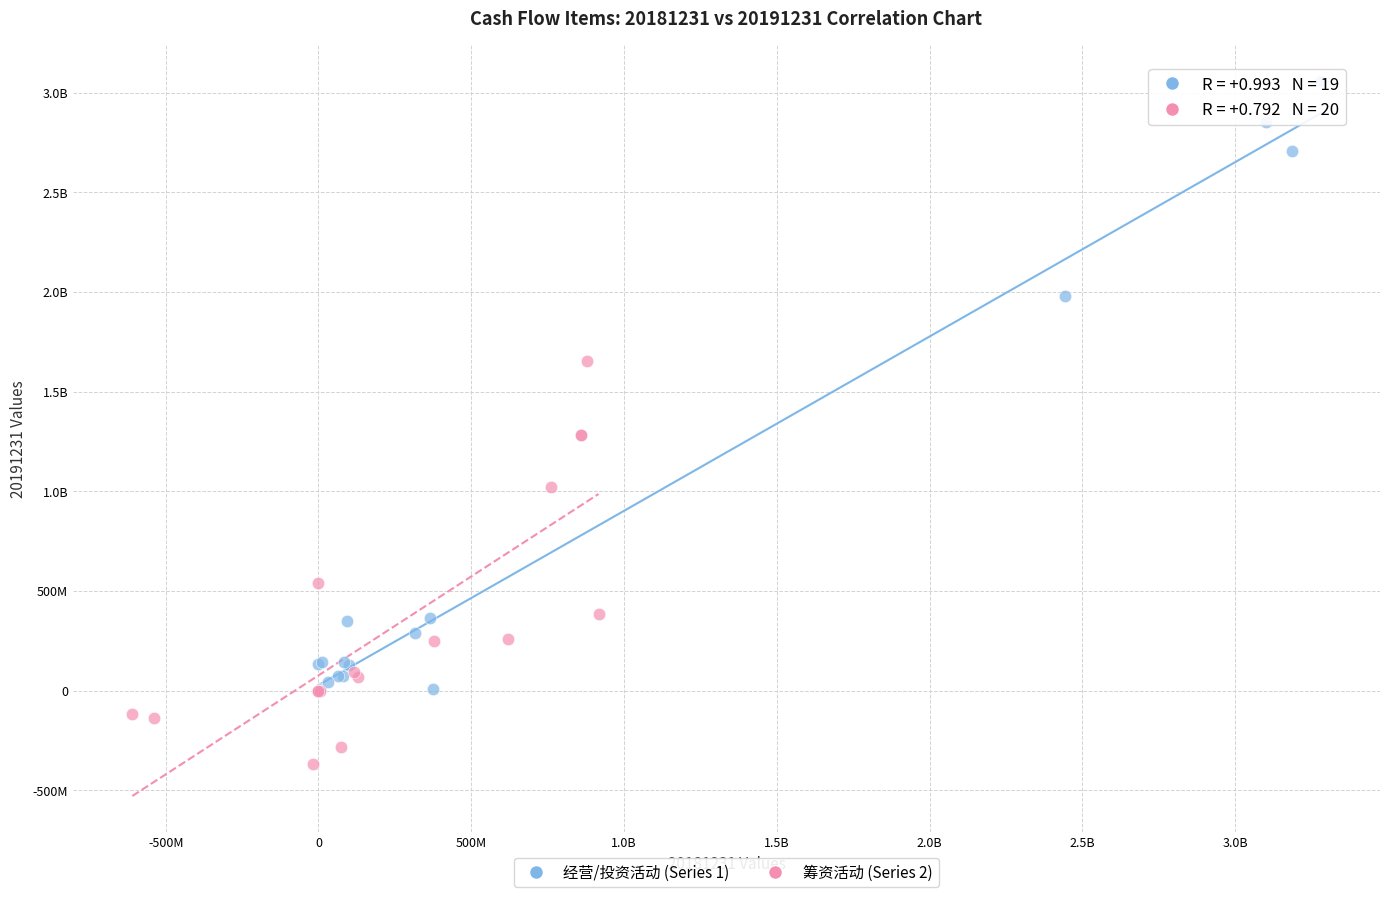

What are all the series names shown in the legend?

经营/投资活动 (Series 1), 筹资活动 (Series 2)